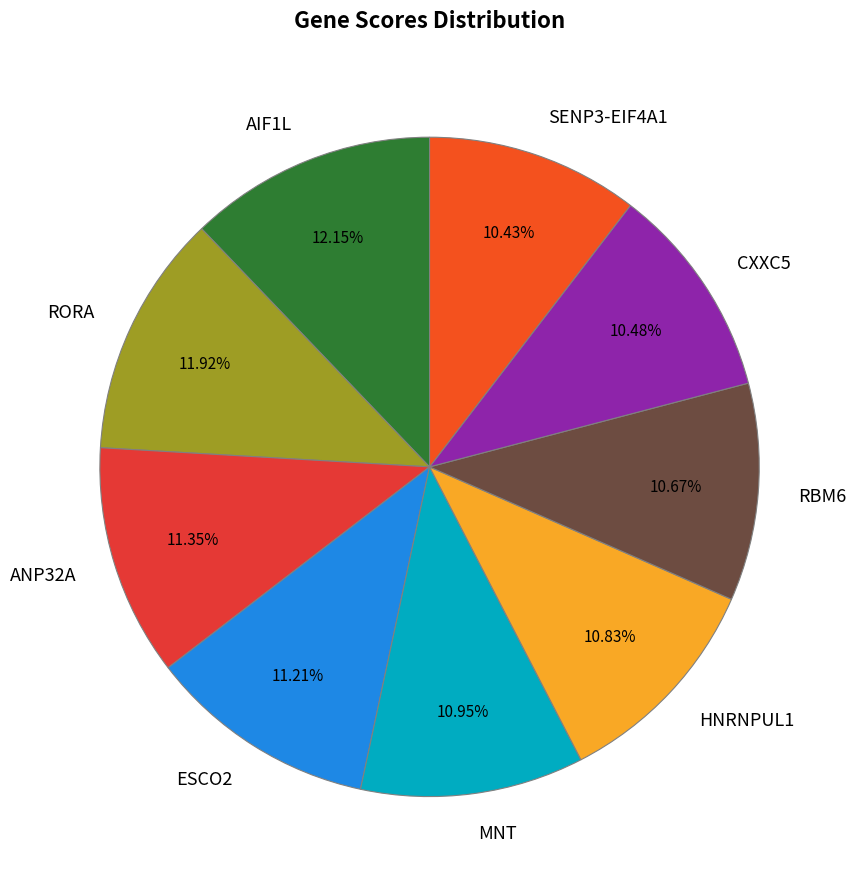

To the nearest percent, what portion does MNT represent?

11%